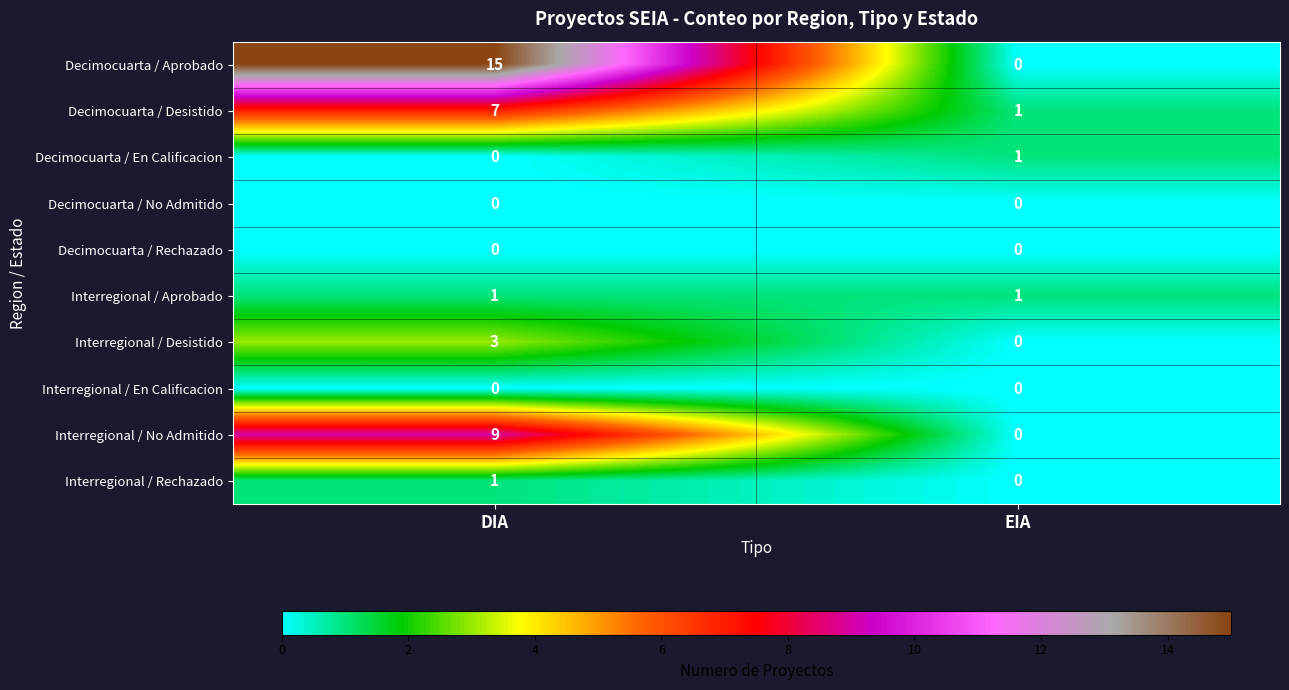

Count the number of data series in this chart.

10